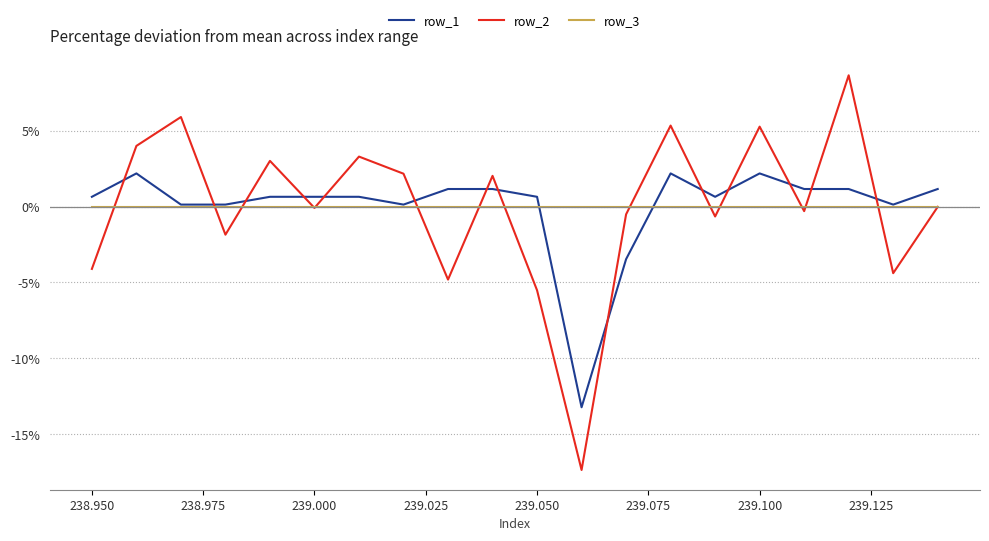

After their last crossing, which series has the higher values: row_2 or row_1?

row_1